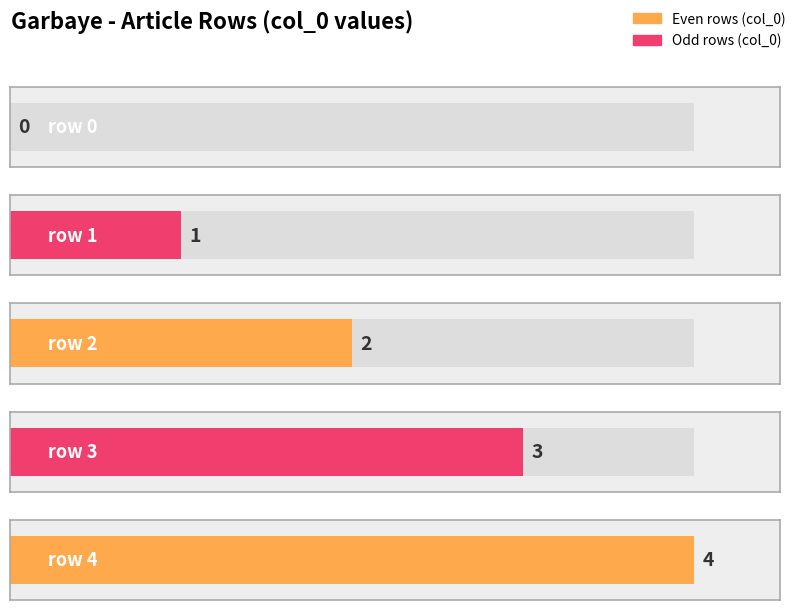

What is the approximate value at row 3?

3